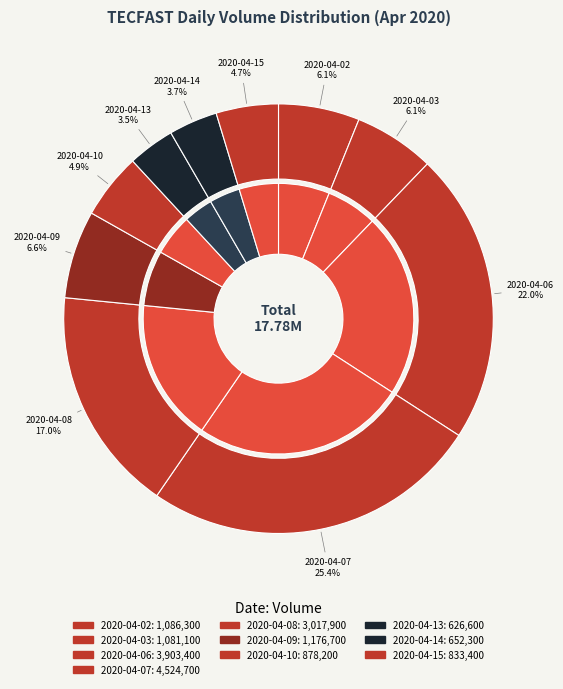

To the nearest percent, what percentage of the pie is 2020-04-06?

22%